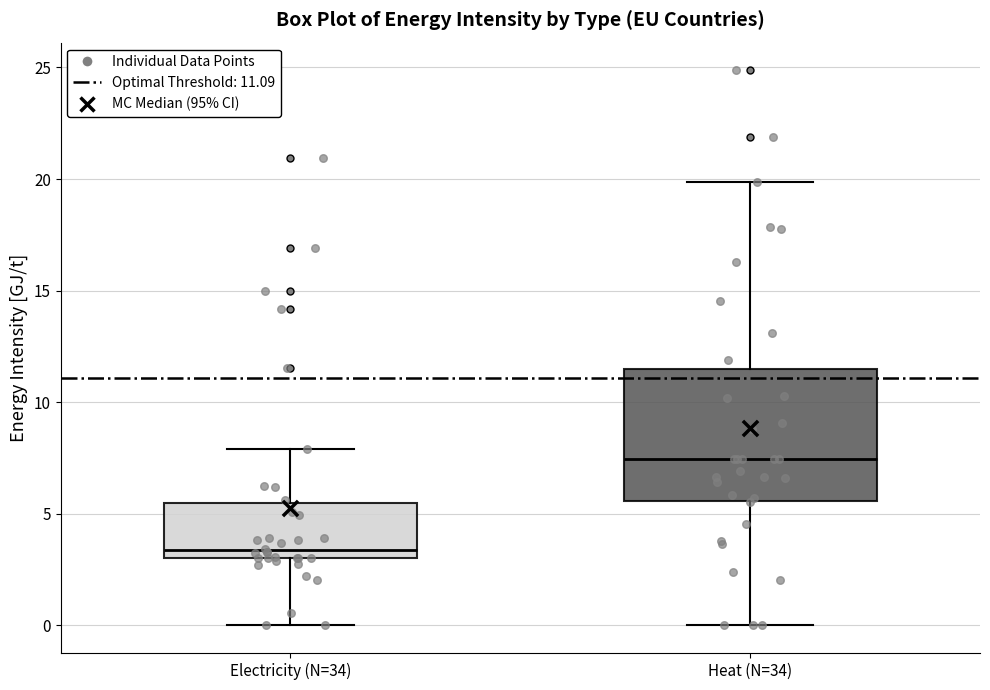

Which box is the tallest, from its lower edge to its upper edge?

Heat (N=34)